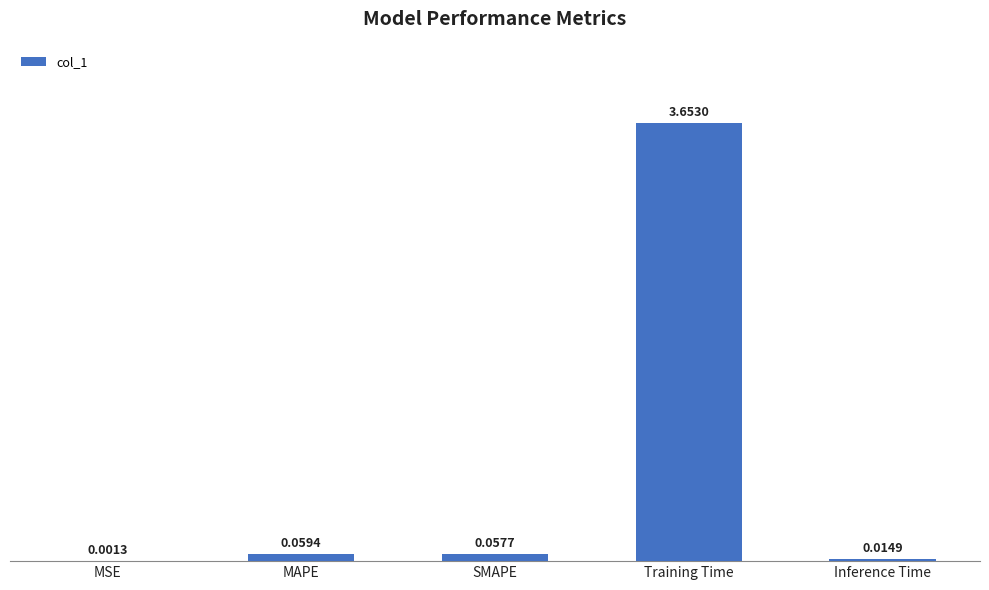

Which category has the highest value across all series?

Training Time